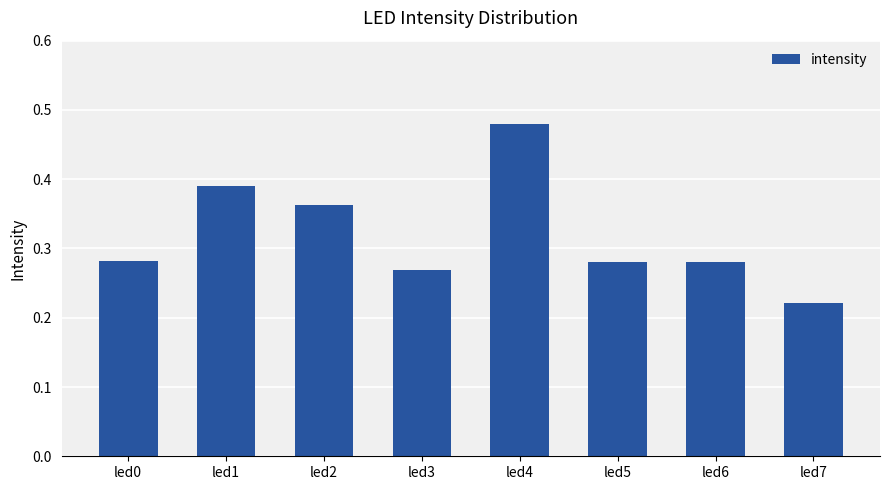

Does the chart contain stacked bars?

No